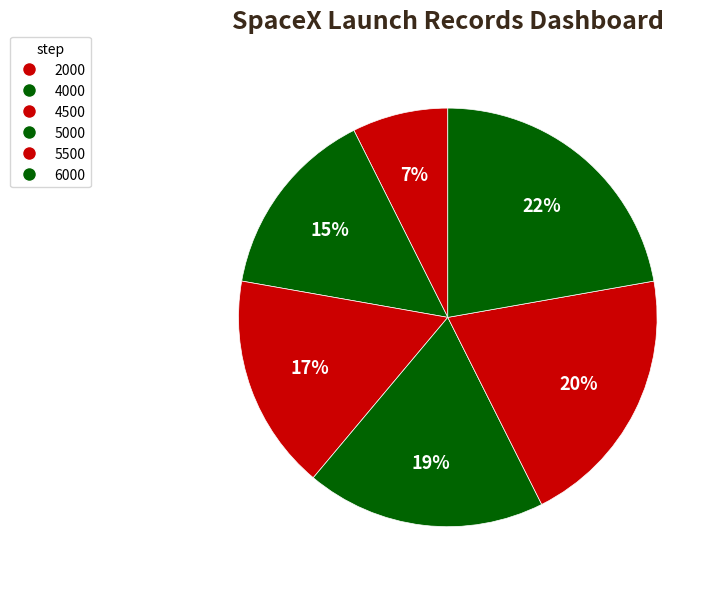

Count the number of slices in the pie.

6